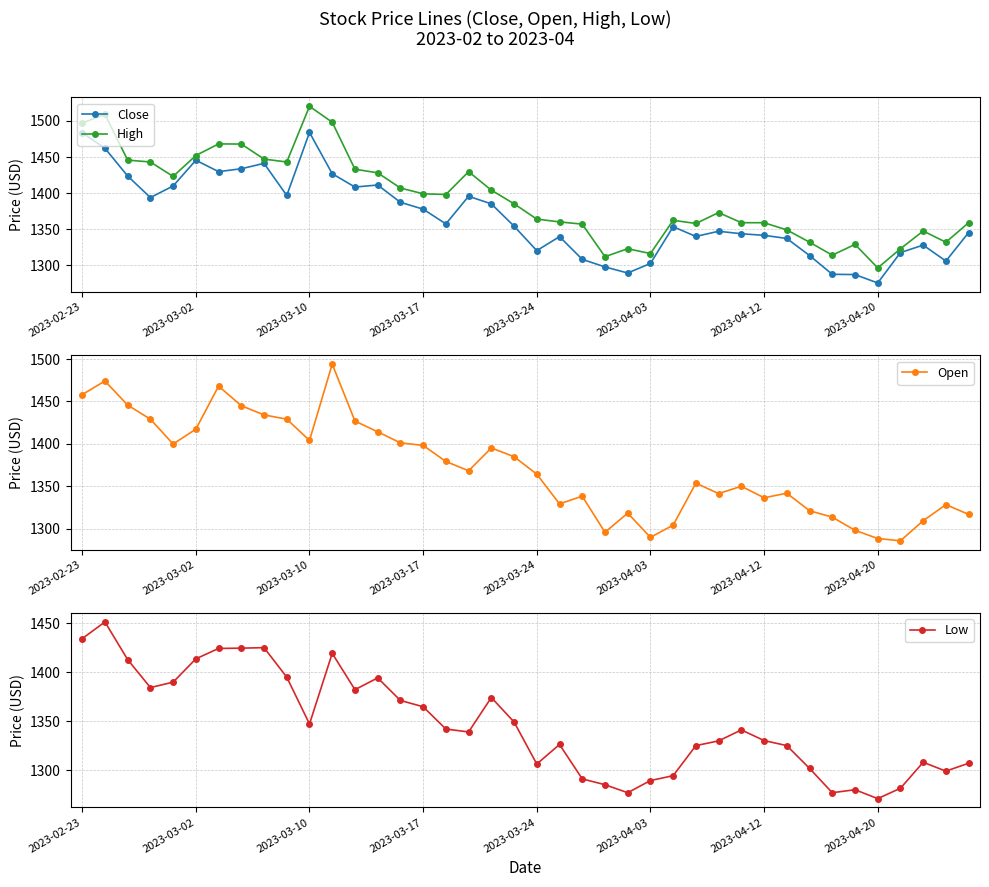

True or false: Close has a value of 758.4 at 2023-04-12.

False